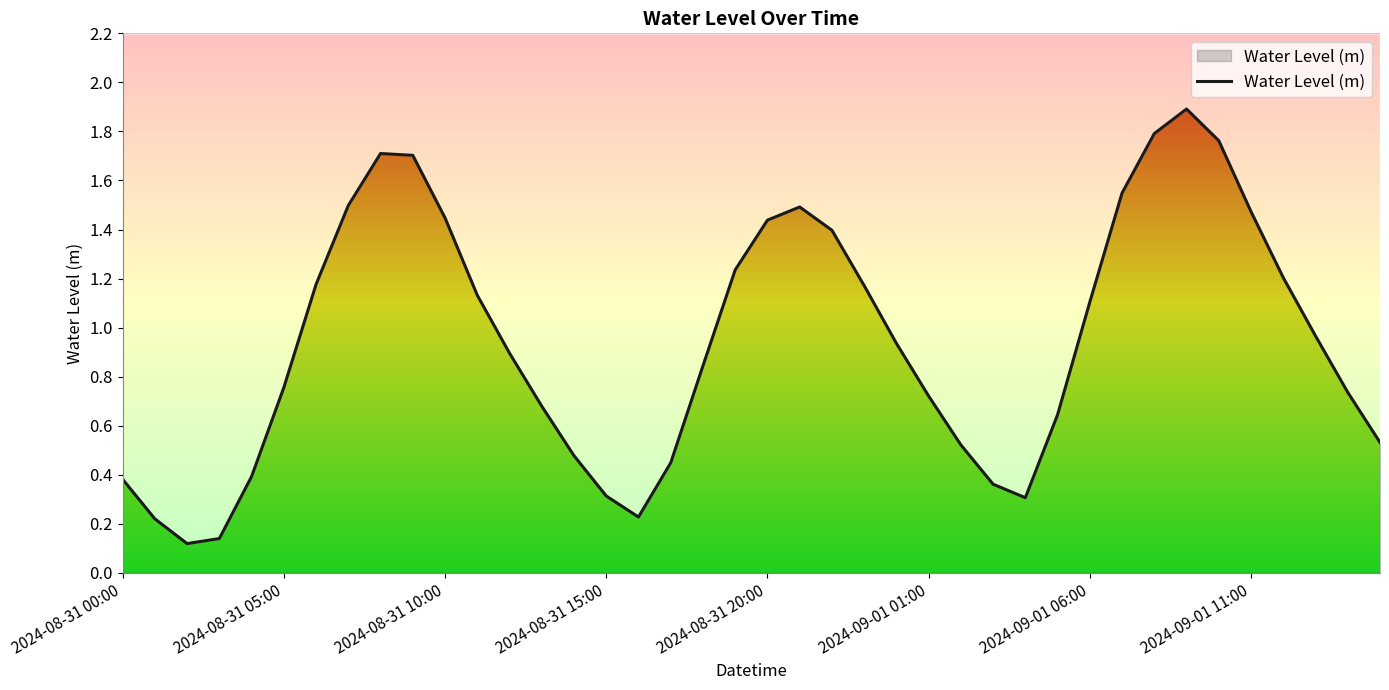

What is the value of the 22nd point from the left?

1.5